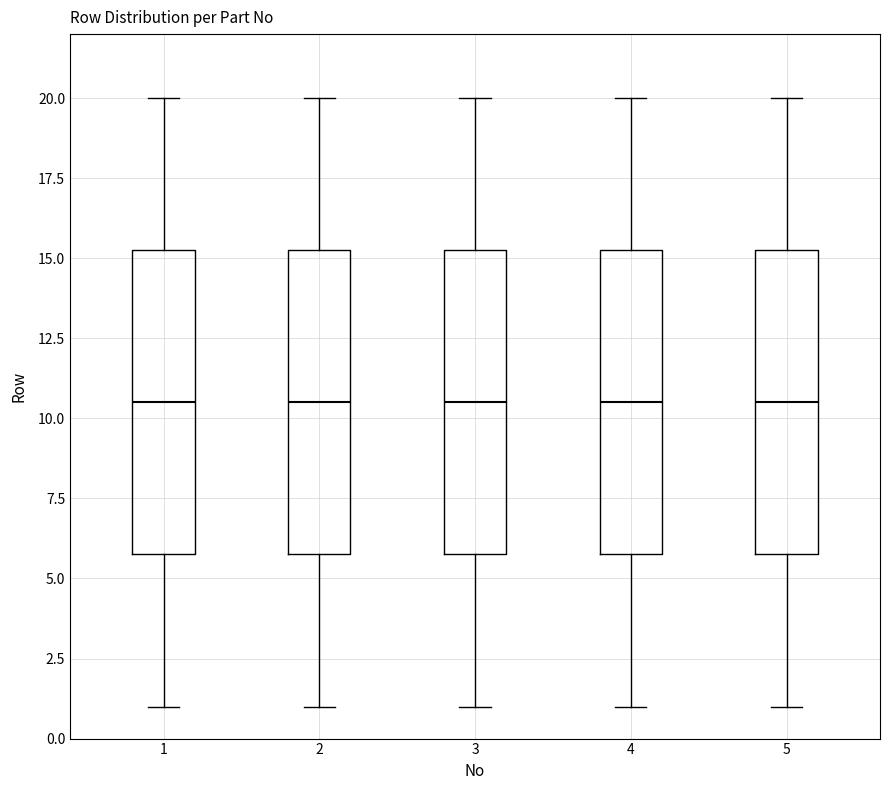

Reading left to right, transcribe this box plot: for each box, give where its median line is, the range the box spans, and where its two whiskers end, as read against the y-axis. The values are not printed on the chart, so give them approximately, as read against the axis.

1: median 10.5, box 6.0 to 15.5, whiskers 1.0 to 20.0
2: median 10.5, box 6.0 to 15.5, whiskers 1.0 to 20.0
3: median 10.5, box 6.0 to 15.5, whiskers 1.0 to 20.0
4: median 10.5, box 6.0 to 15.5, whiskers 1.0 to 20.0
5: median 10.5, box 6.0 to 15.5, whiskers 1.0 to 20.0